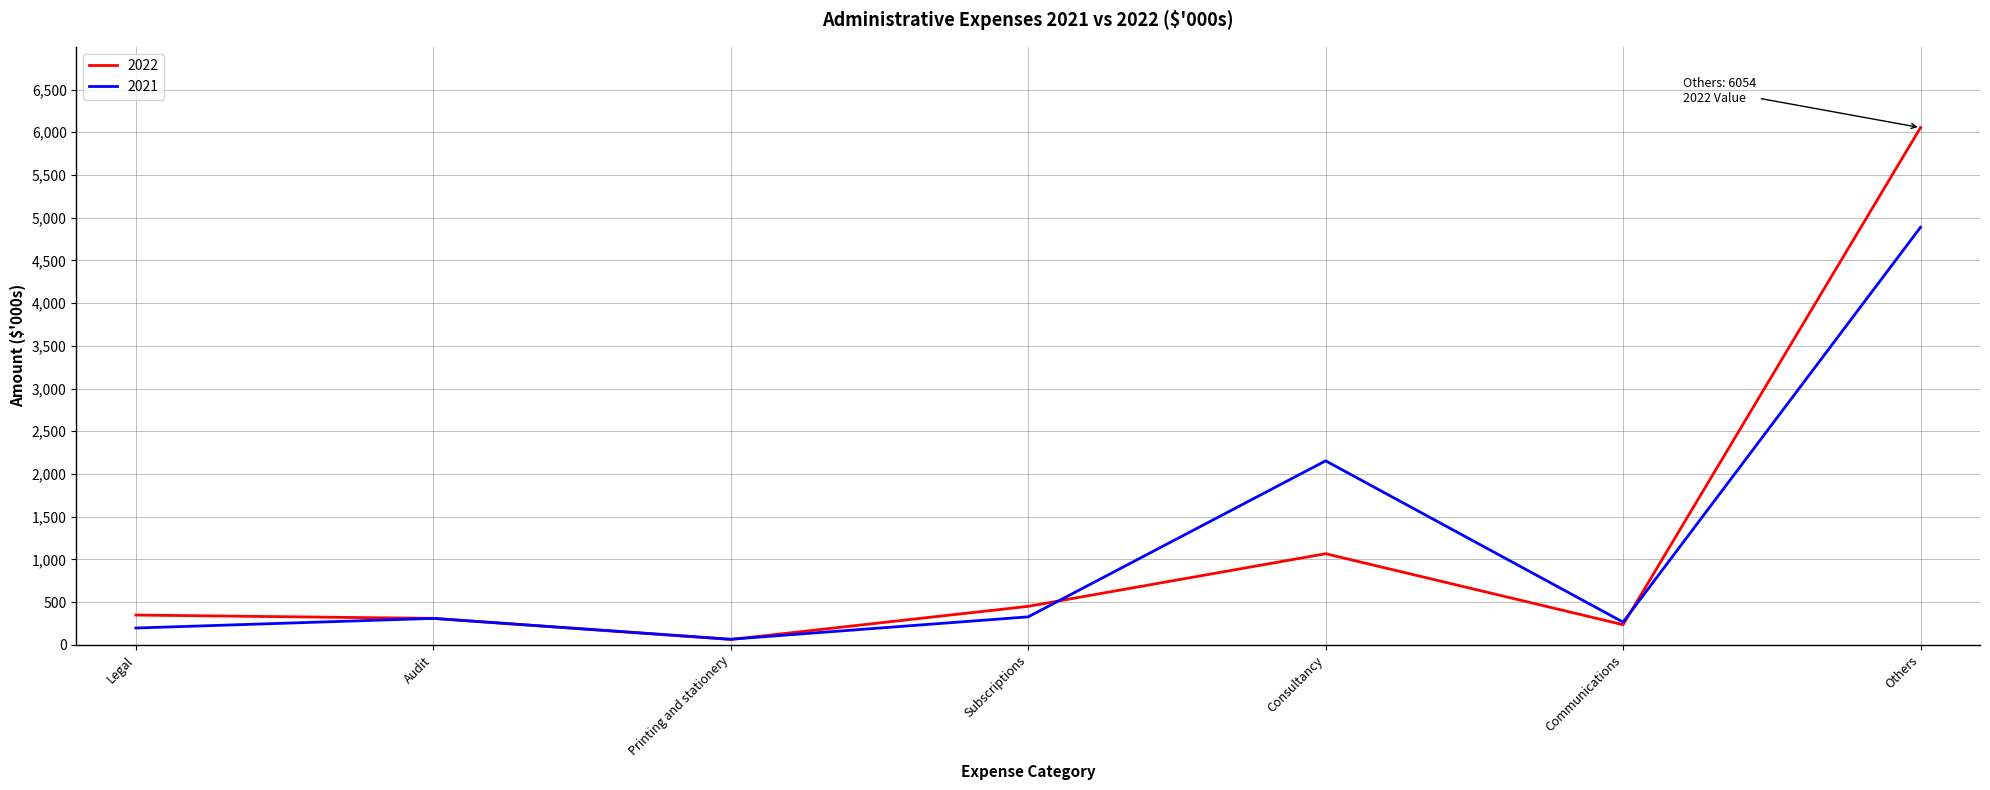

List the series in order of their peak value, highest first.

2022, 2021